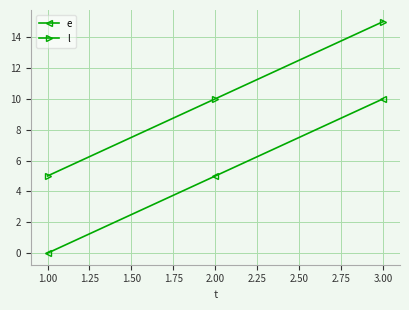

The e series shows 8 at 1.00. True or false?

False